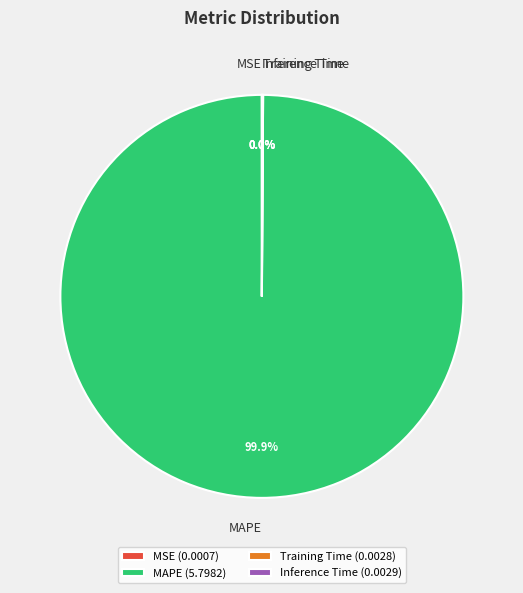

To the nearest percent, what is the average slice percentage?

25%